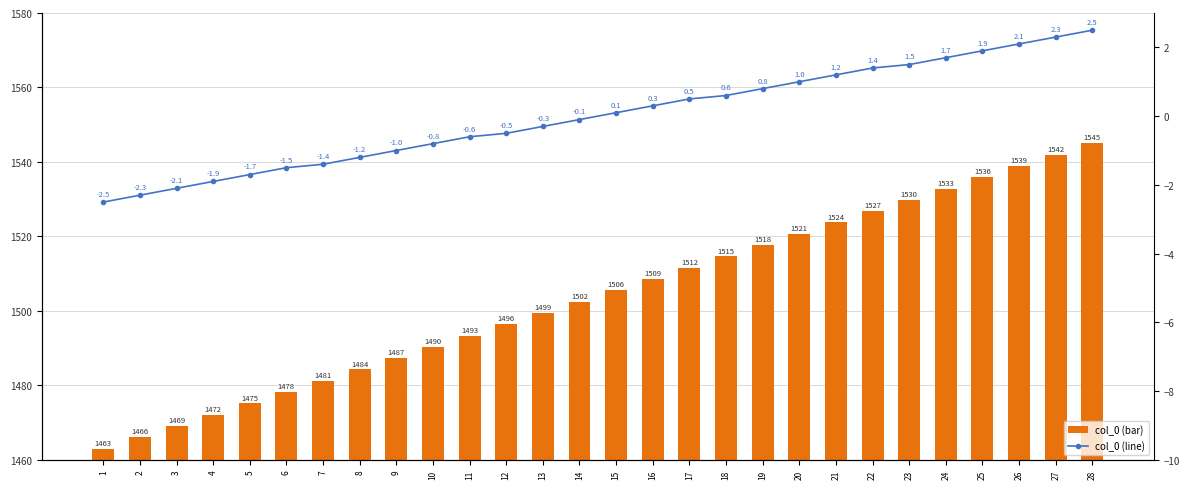

List the series in order of their overall mean, highest first.

col_0 (bar), col_0 (line)